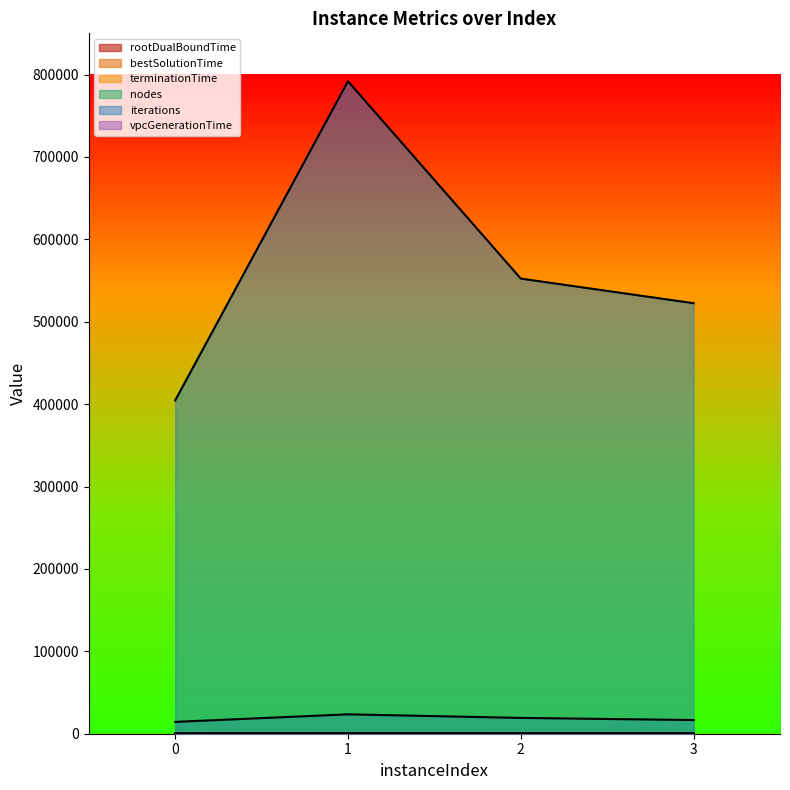

At which category does iterations reach its first local peak?

1